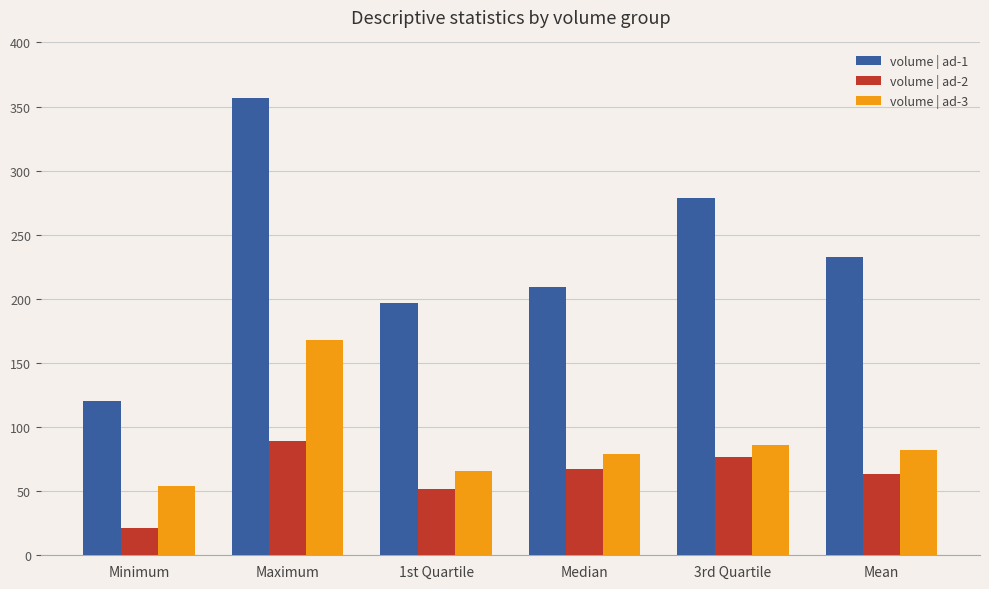

What is the value of the volume | ad-3 bar at the 1st from the left?

54.0